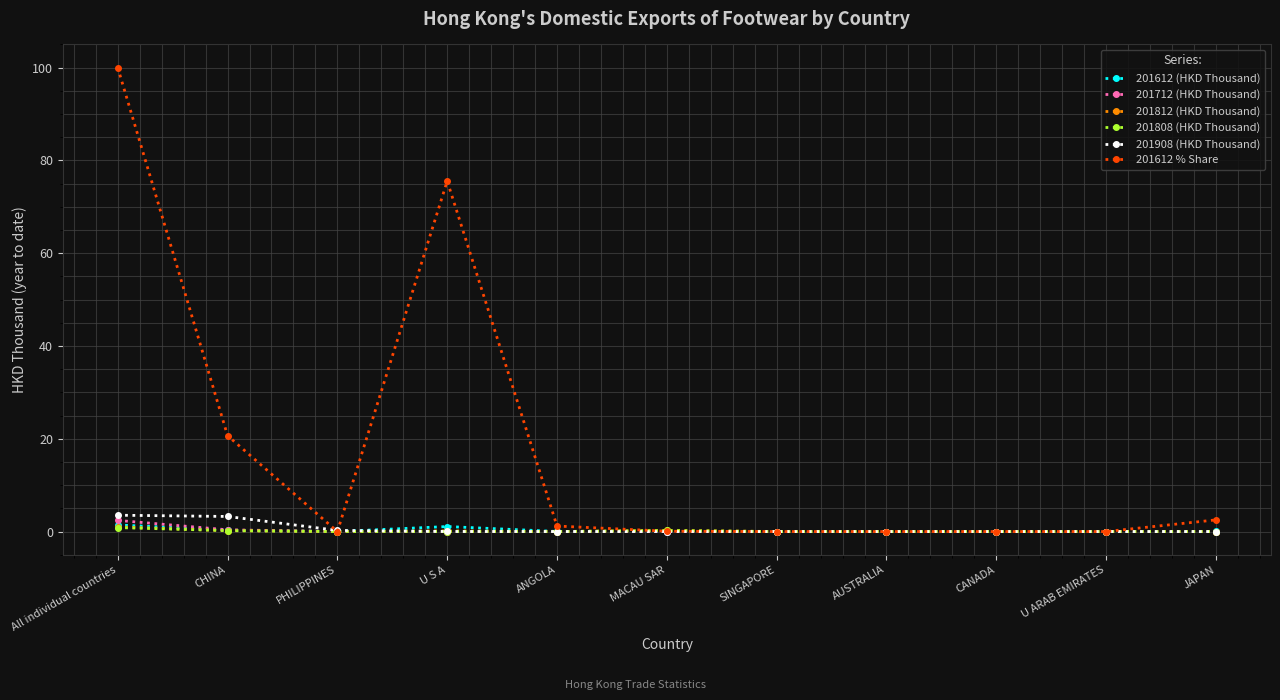

Which series has the largest range (max minus min)?

201612 % Share